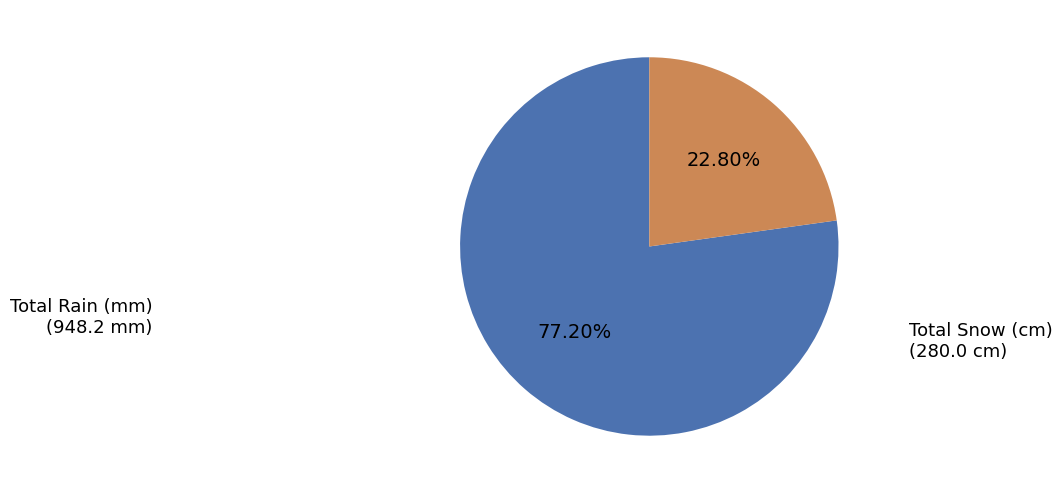

How many segments does this pie chart have?

2